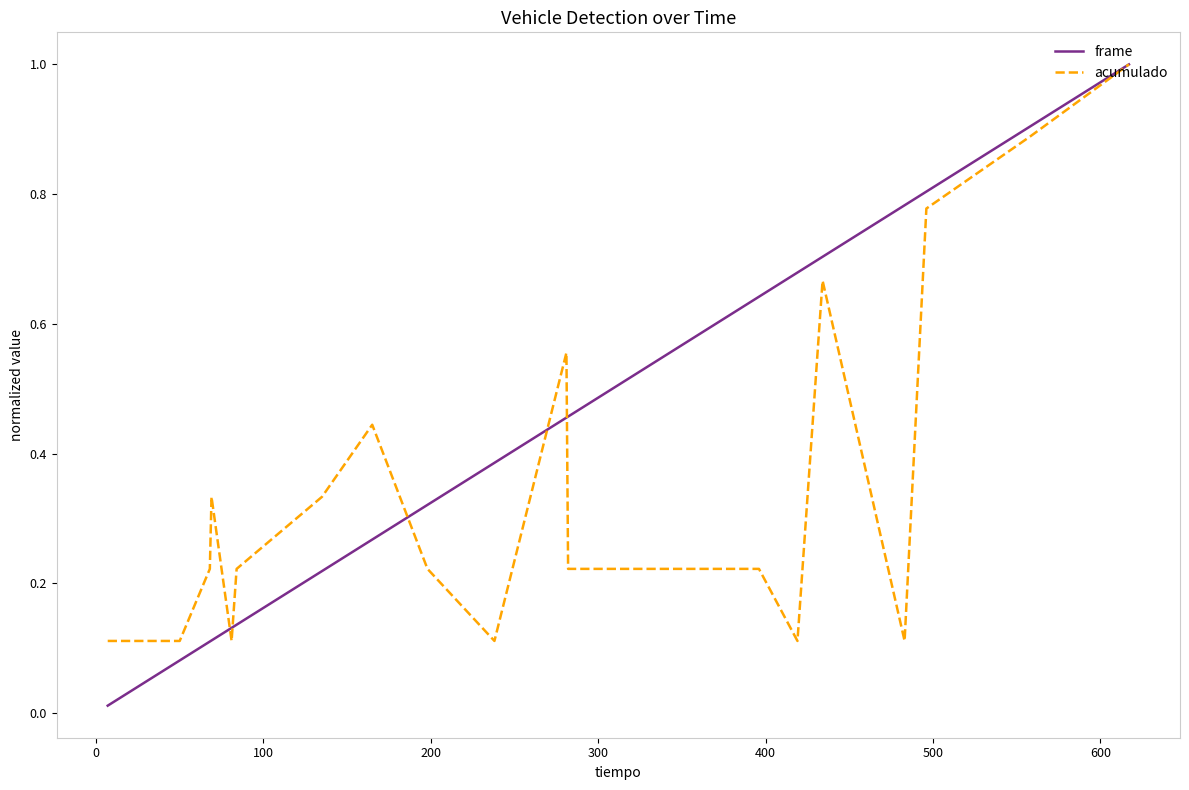

List the series in order of their overall mean, highest first.

frame, acumulado